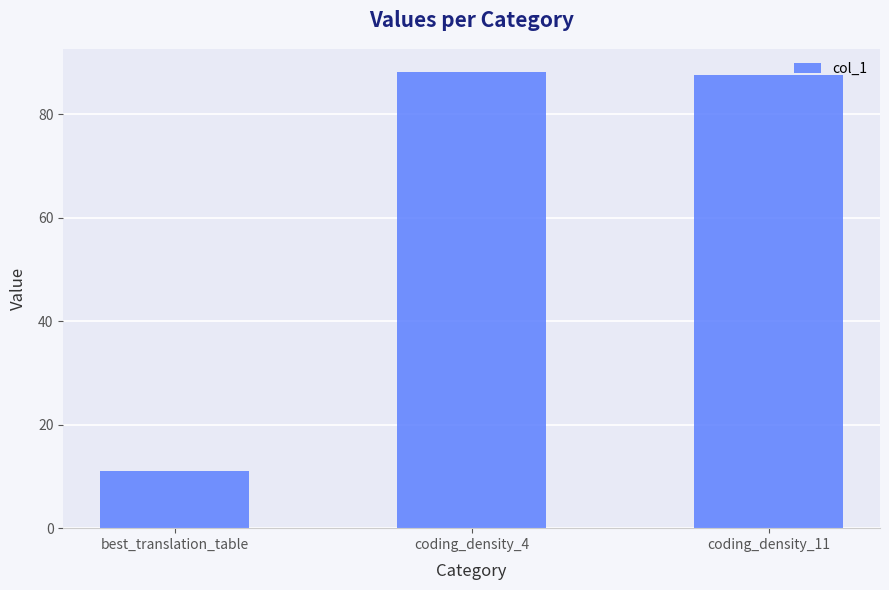

What is the ratio of the value at coding_density_11 to the value at coding_density_4?

1.0